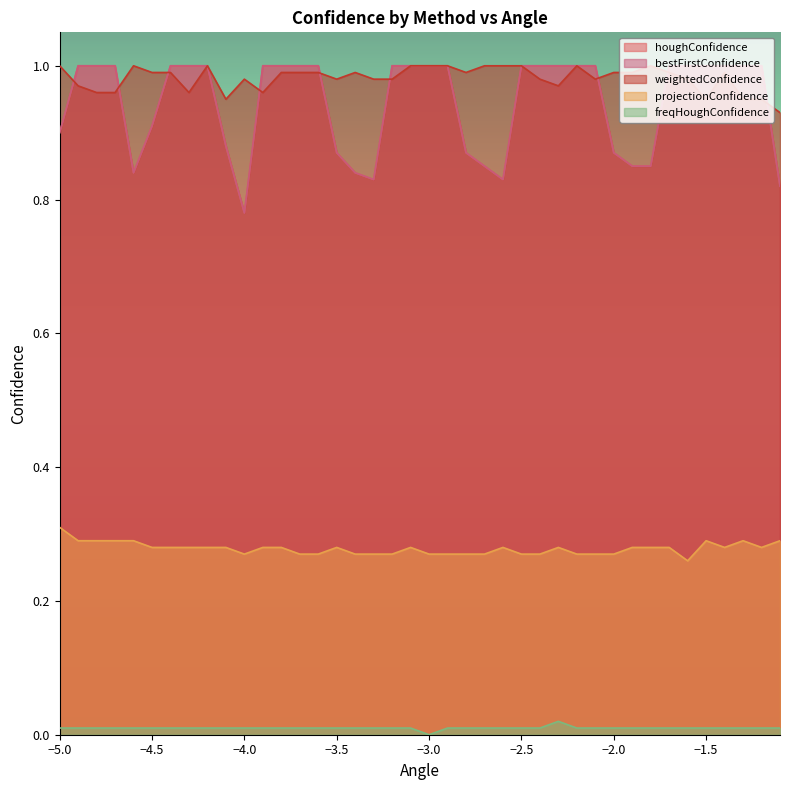

Does the chart display data point markers on the line(s)?

No